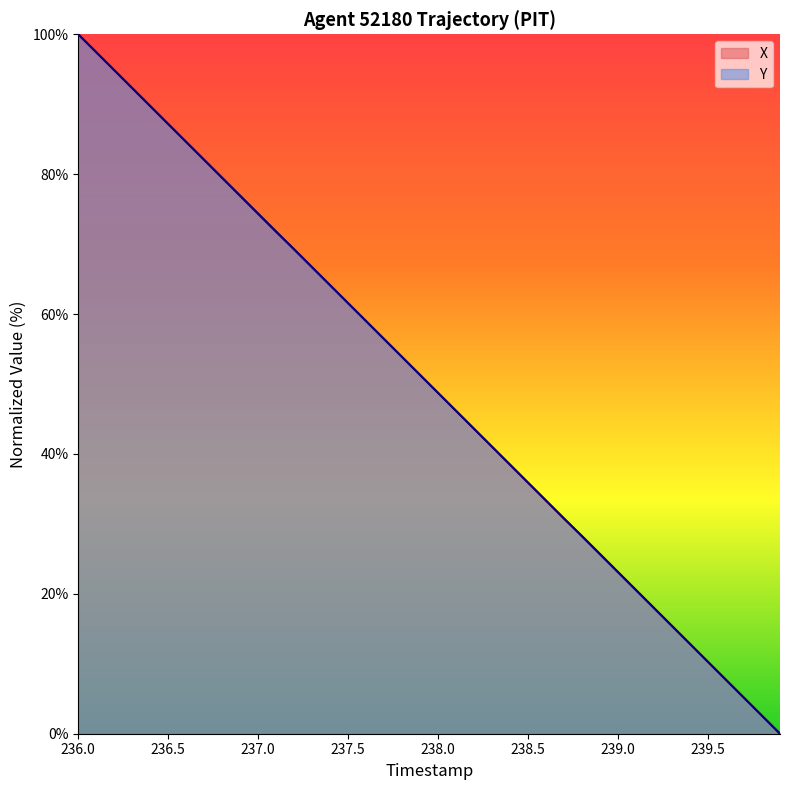

At which category does the chart reach its peak across all series?

236.0